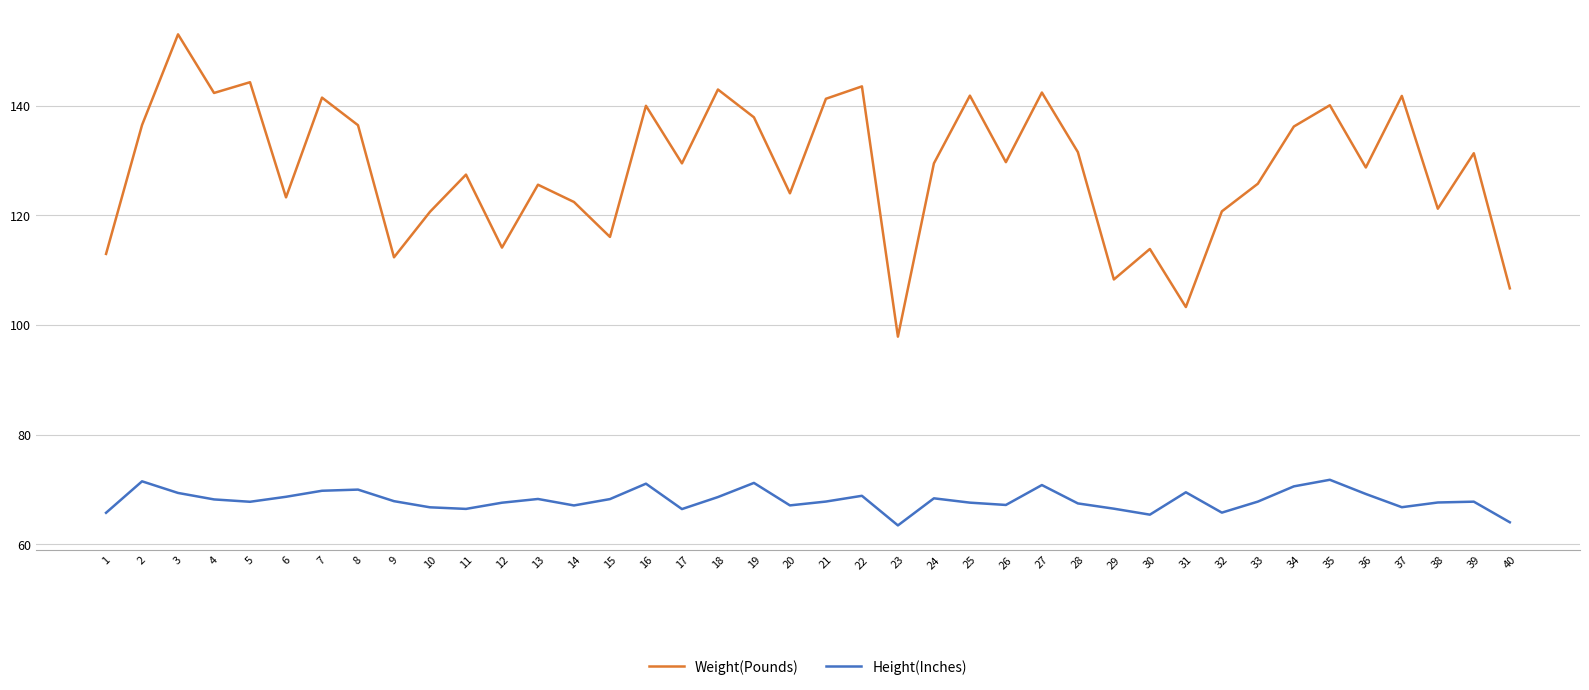

True or false: Weight(Pounds) and Height(Inches) intersect in this chart.

False